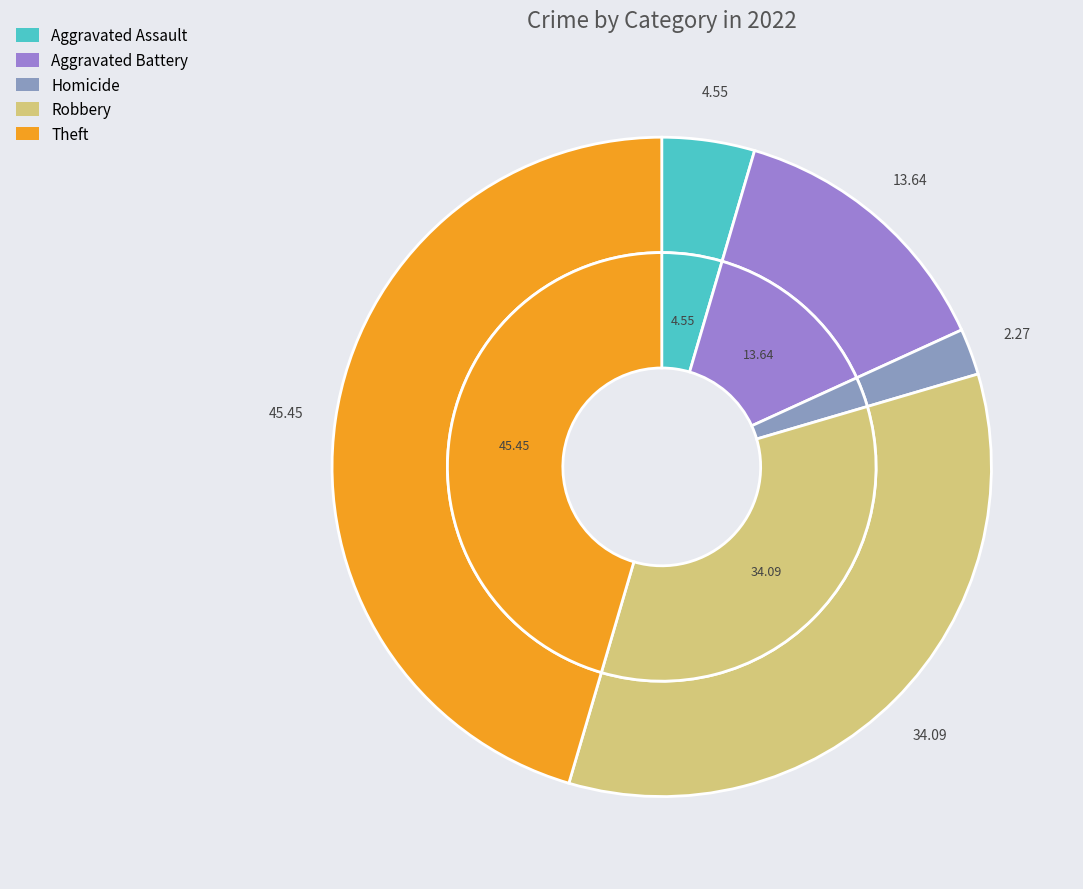

To the nearest percent, what portion does Aggravated Battery represent?

14%